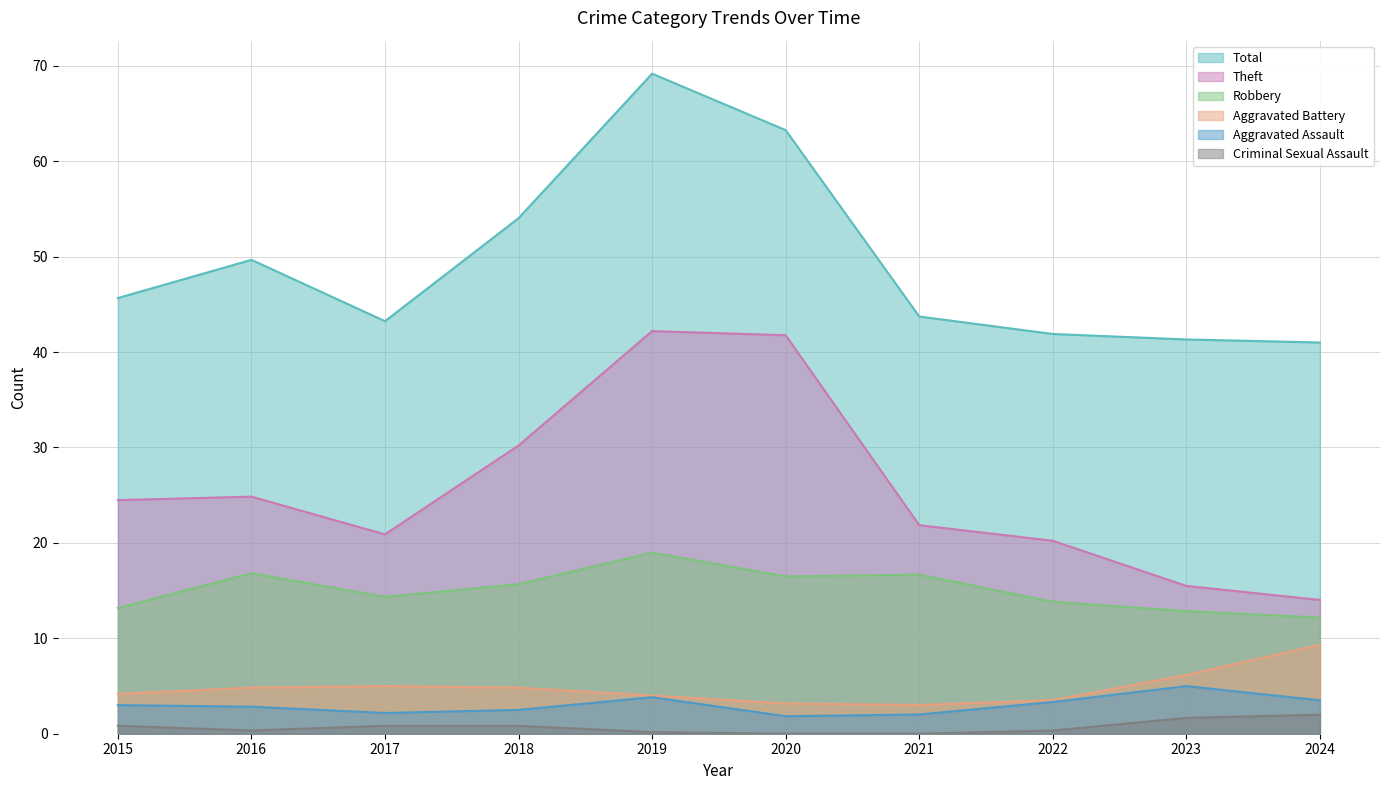

What is the highest value of the Aggravated Assault series?

5.0